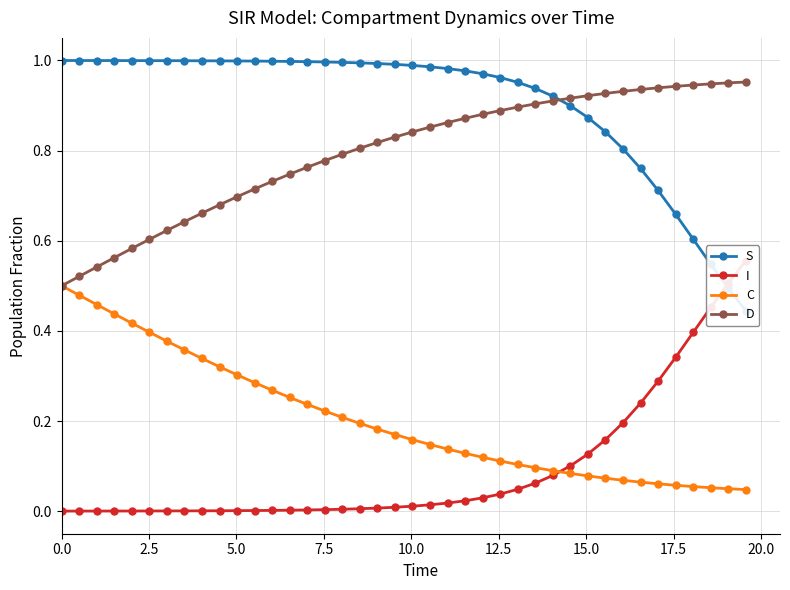

At which category is the sum across all series the highest?

2.5